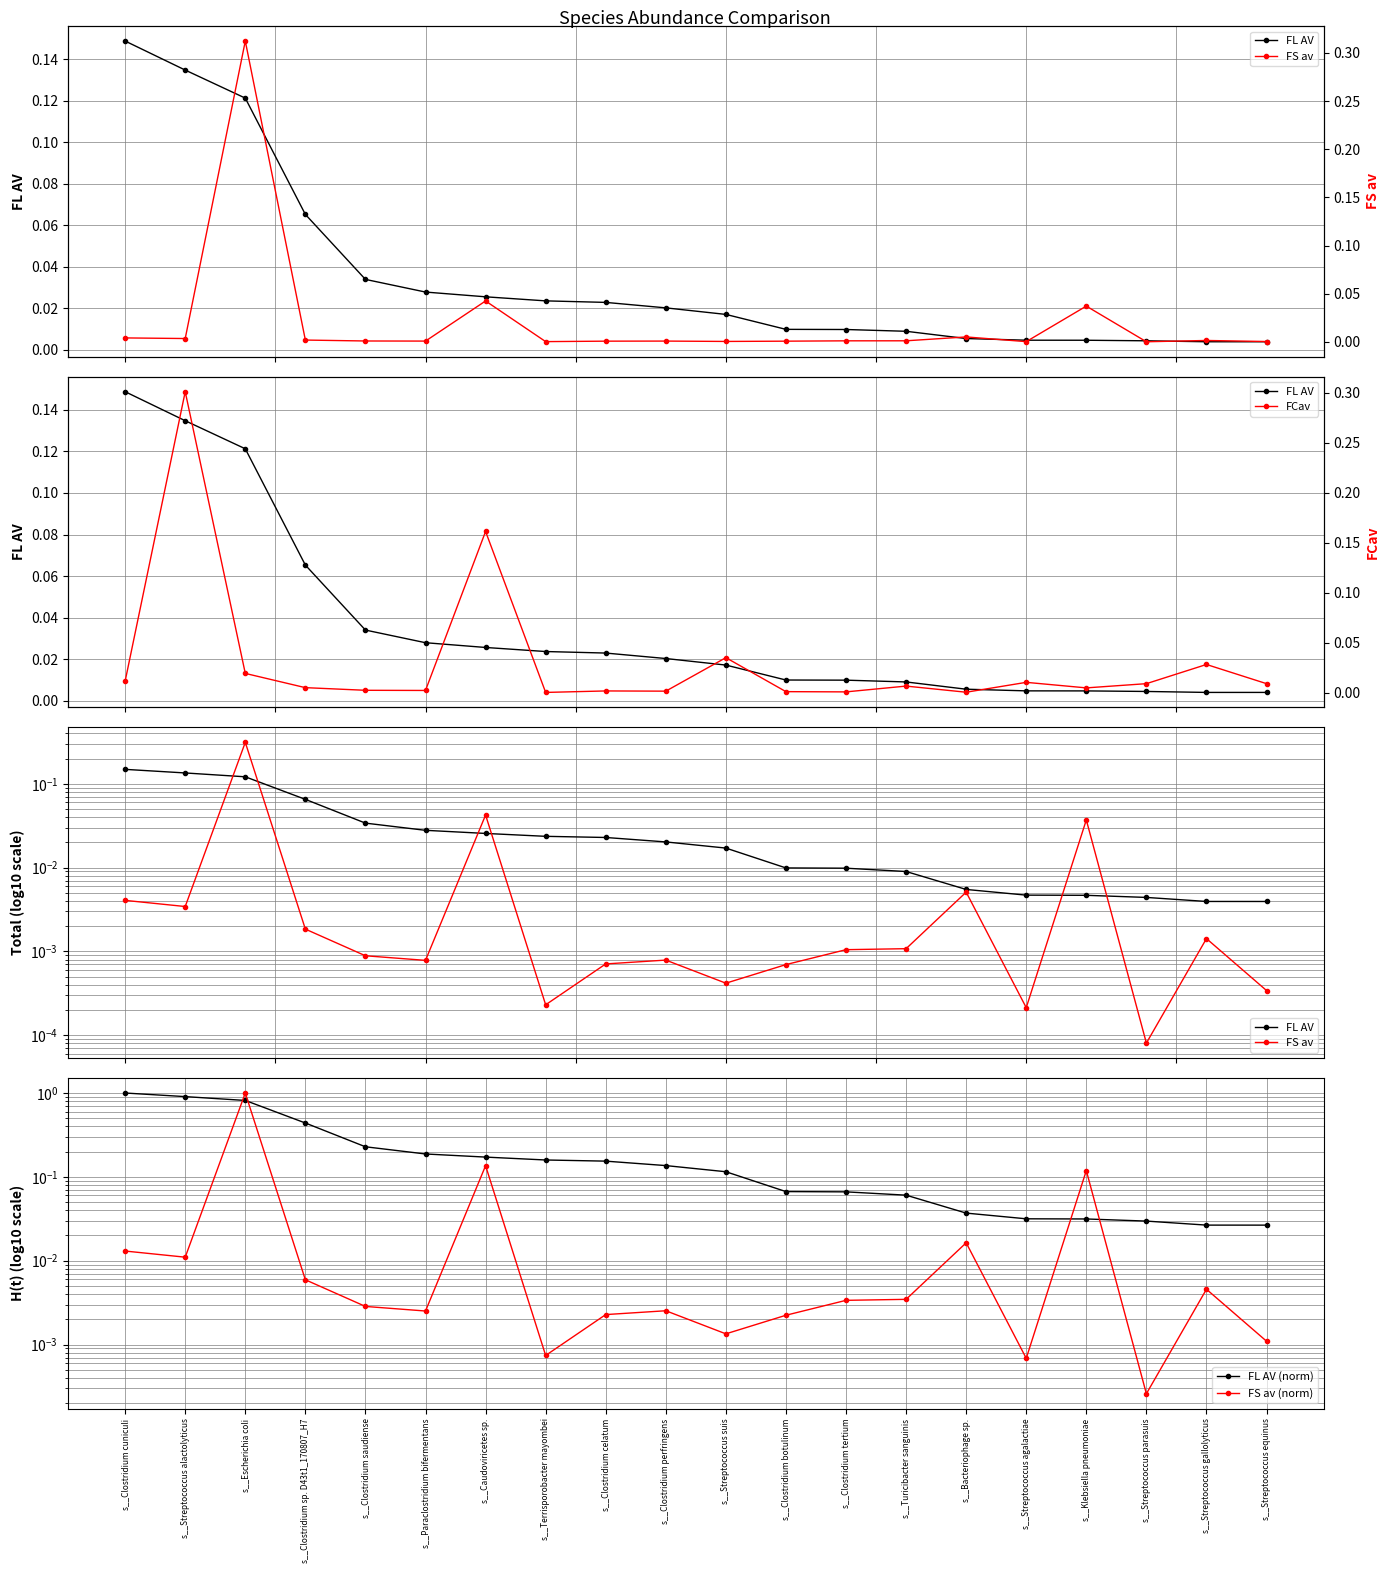

What is the label of the 2nd point from the right?

s__Streptococcus gallolyticus